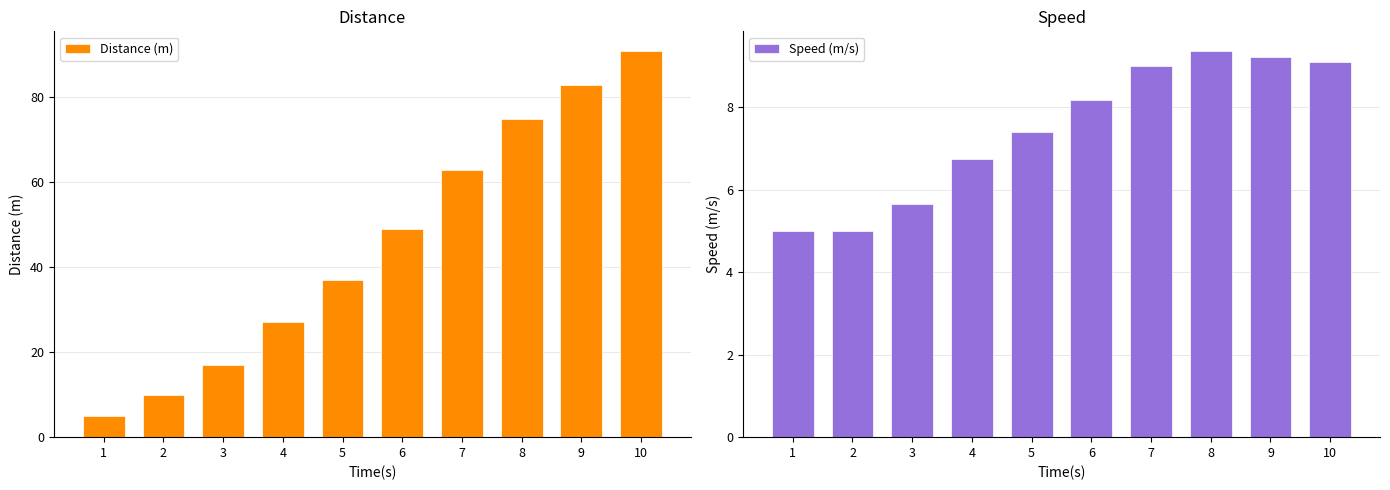

The Distance (m) series shows 91.0 at 10. True or false?

True